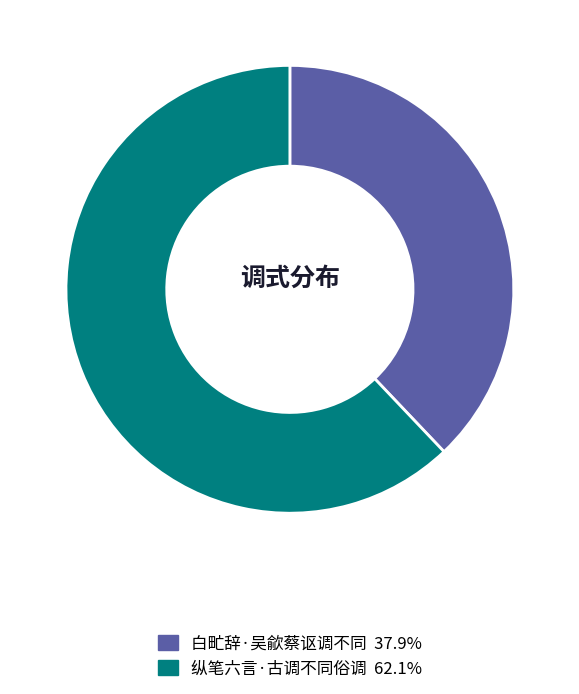

Rank the categories by value from lowest to highest.

白甿辞·吴歈蔡讴调不同, 纵笔六言·古调不同俗调